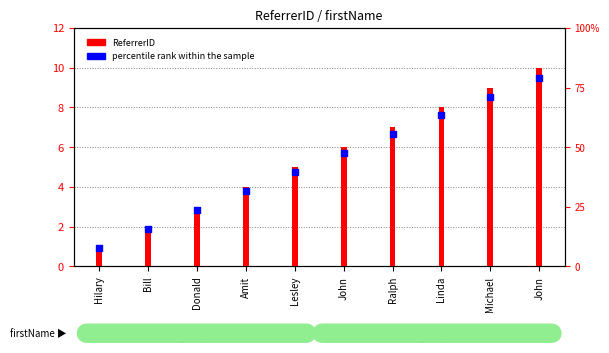

Which series reaches the minimum Y coordinate?

percentile rank within the sample